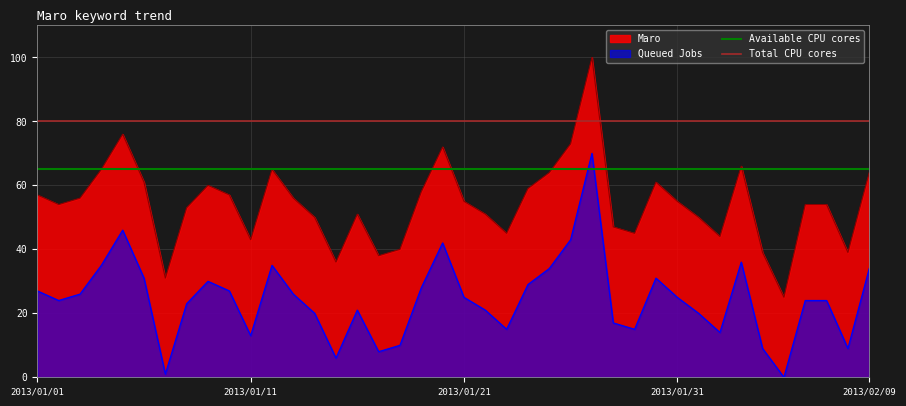

How many lines are shown in the chart?

2